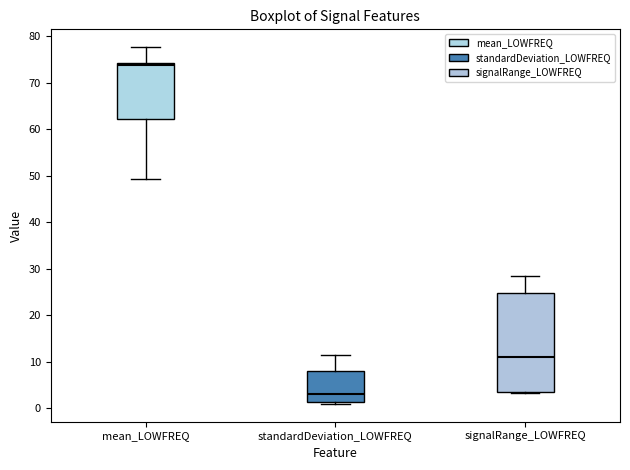

Reading left to right, read every box against the y-axis: the position of its median line, the range the box covers, and the ends of its whiskers. The values are not printed on the chart, so give them approximately, as read against the axis.

mean_LOWFREQ: median 74 (just below the box's upper edge), box 62 to 74, whiskers 49 to 78
standardDeviation_LOWFREQ: median 3, box 1 to 8, whiskers 1 (just below the box's lower edge) to 11
signalRange_LOWFREQ: median 11, box 3 to 25, whiskers 3 to 29